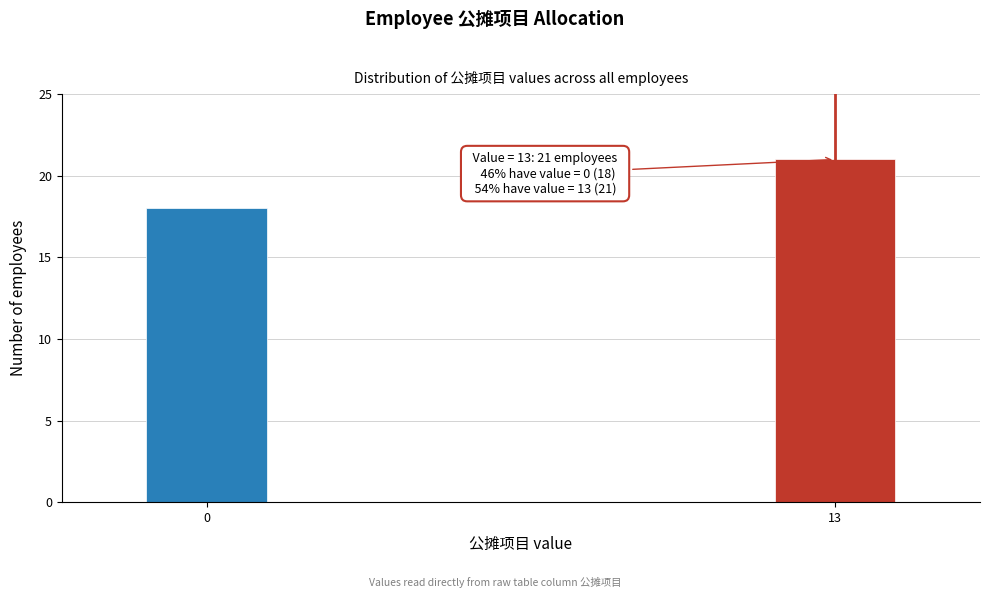

Reading right to left, transcribe all the data shown in this chart.

13=21	0=18